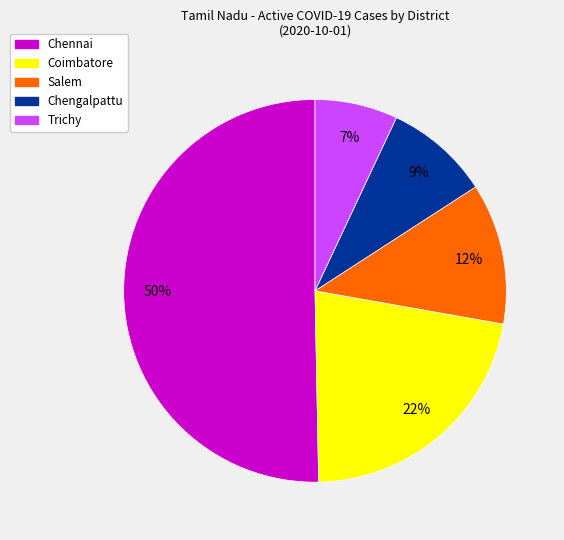

To the nearest percent, what is the average slice percentage?

20%